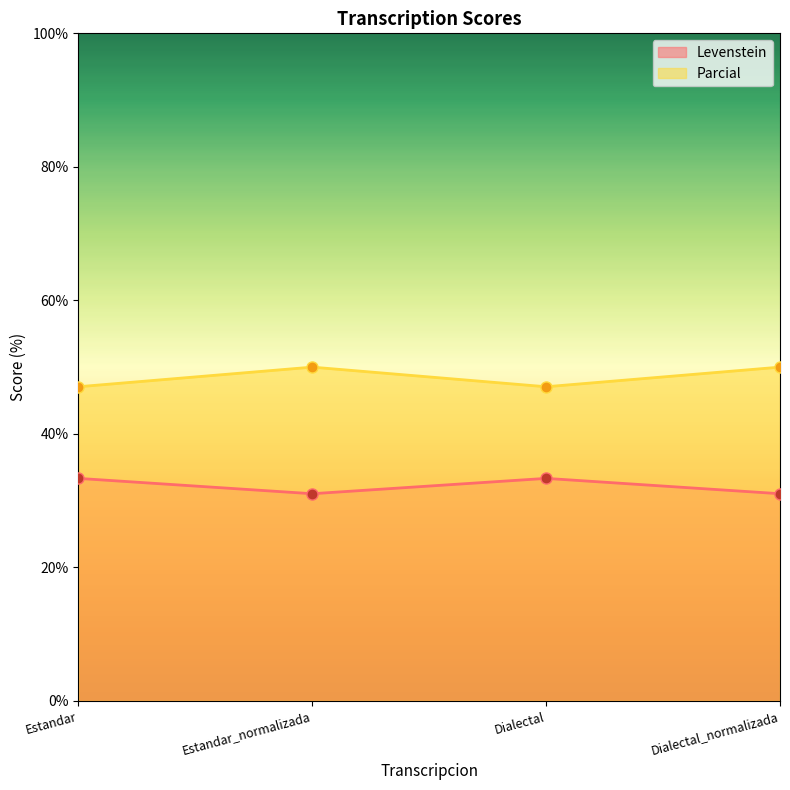

True or false: Levenstein has a value of 21.3 at Estandar.

False